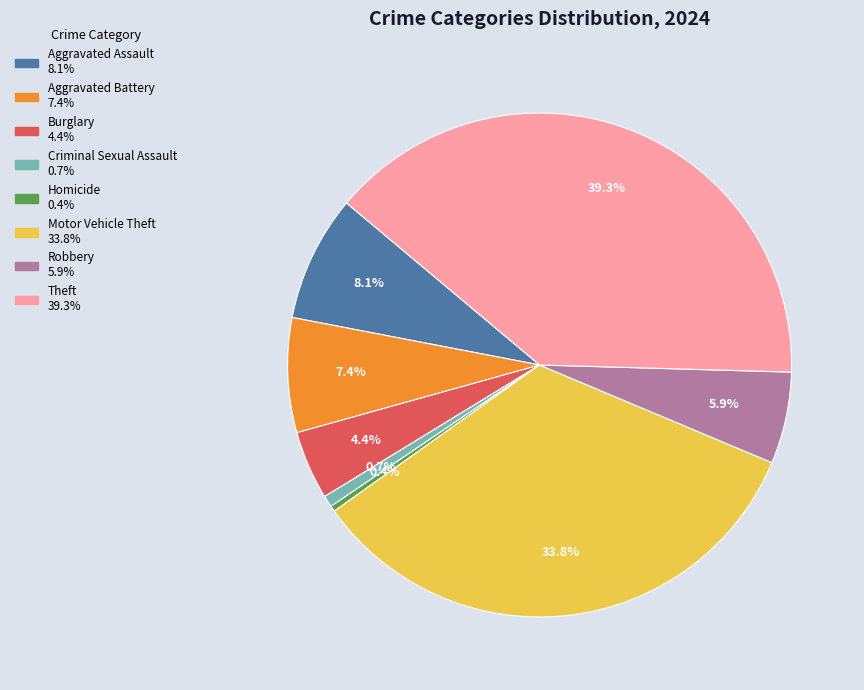

How many slices are in this pie chart?

8